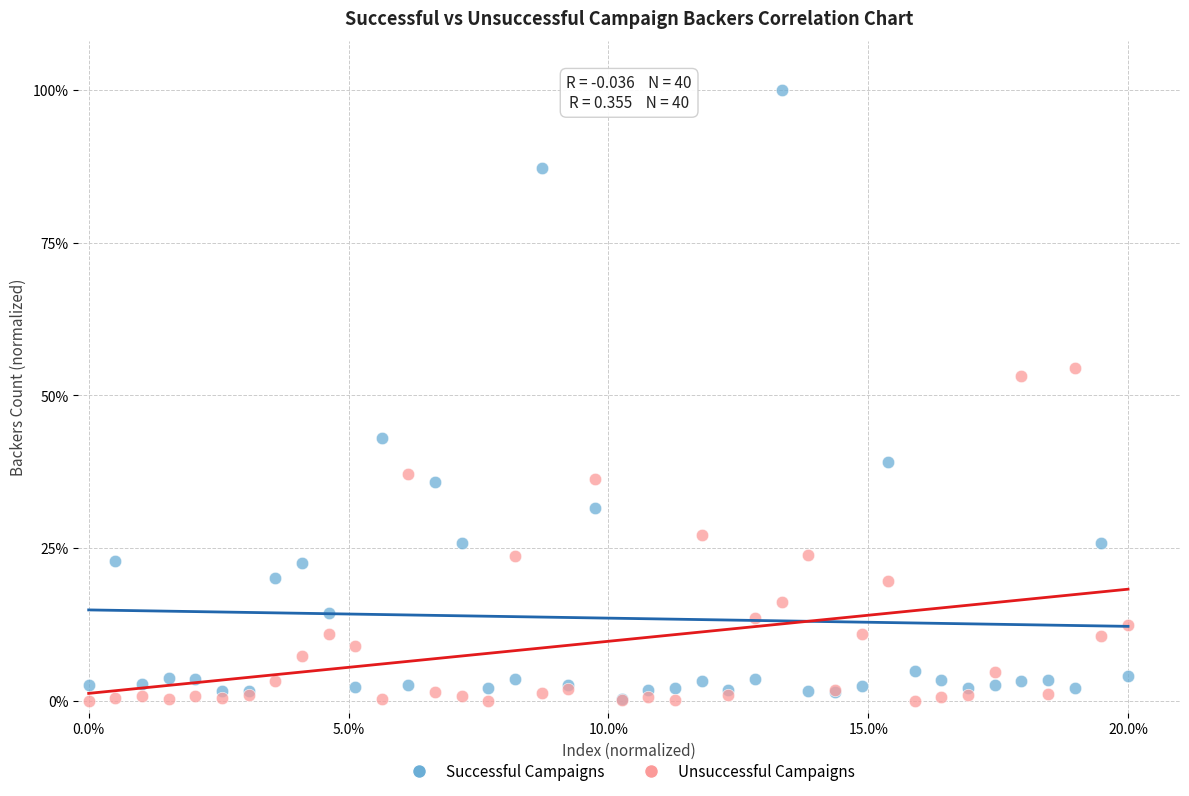

What are all the series names shown in the legend?

Successful Campaigns, Unsuccessful Campaigns